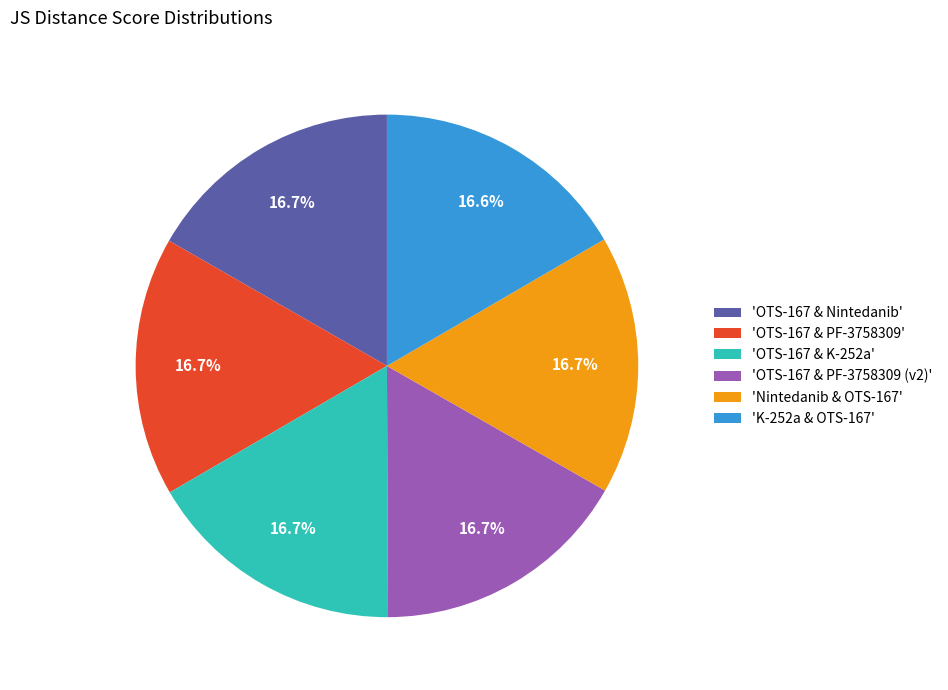

Is the sum of 'OTS-167 & PF-3758309' and 'OTS-167 & PF-3758309 (v2)' greater than half?

No